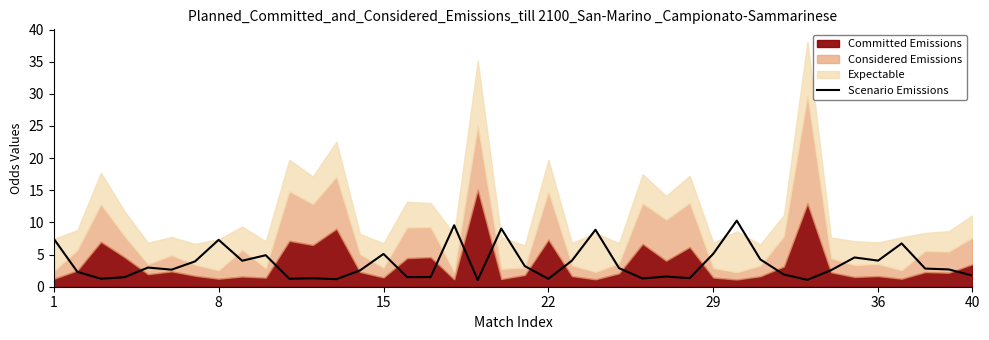

Where is the data nearest to the value 5?

9